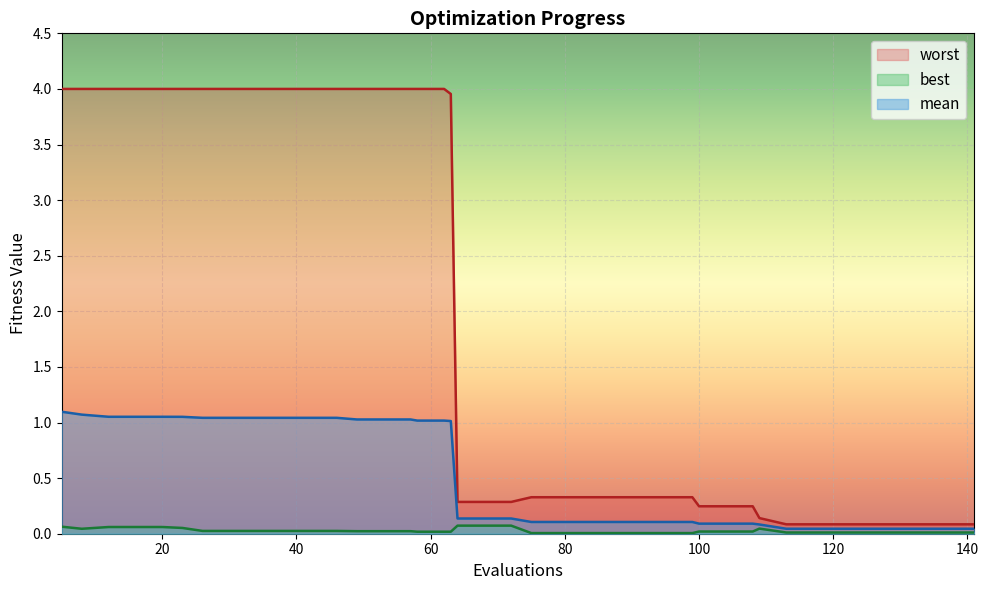

How many lines are shown in the chart?

3